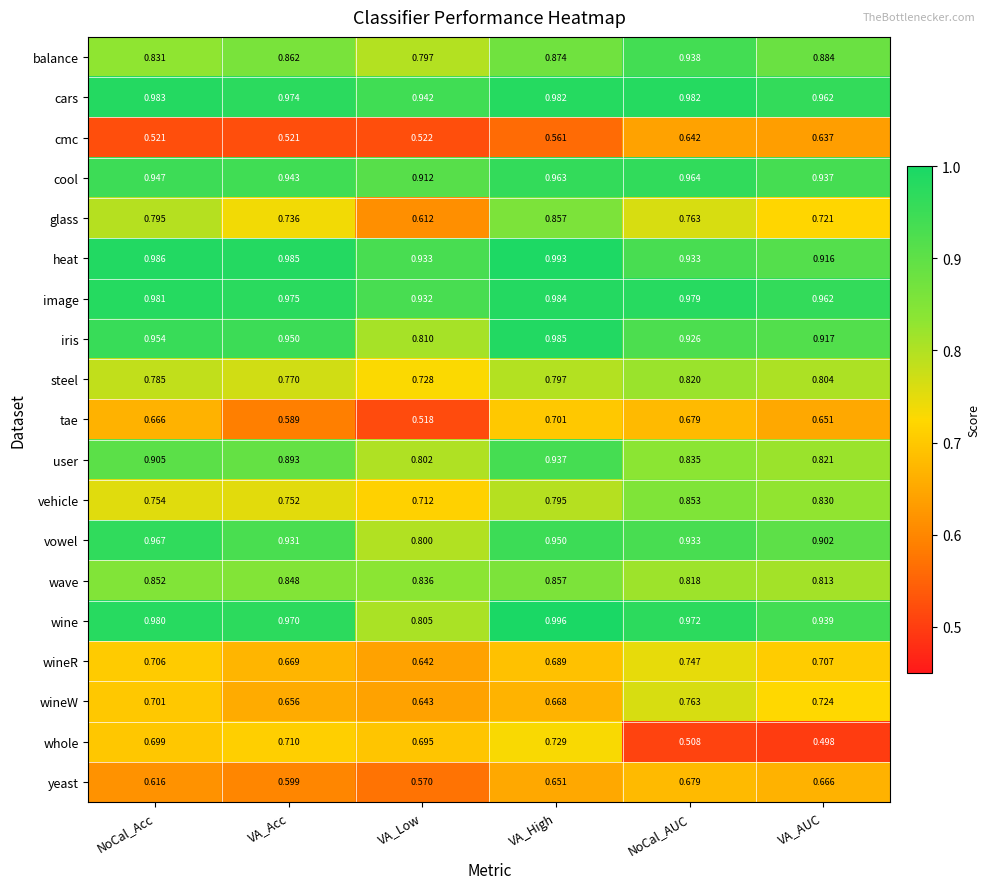

At VA_Low, list the series in order from largest to smallest.

cars, heat, image, cool, wave, iris, wine, user, vowel, balance, steel, vehicle, whole, wineW, wineR, glass, yeast, cmc, tae